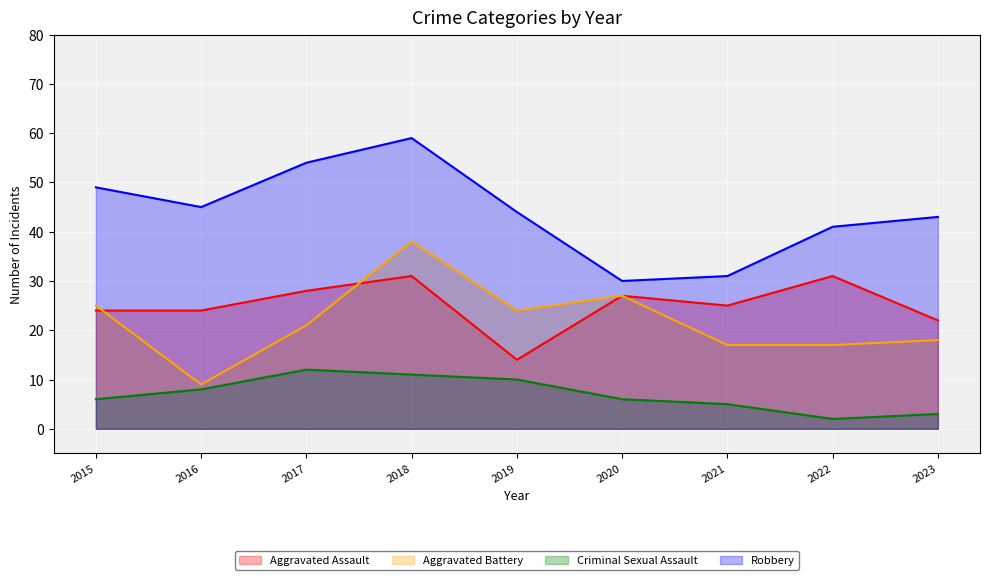

Count the number of data series in this chart.

4